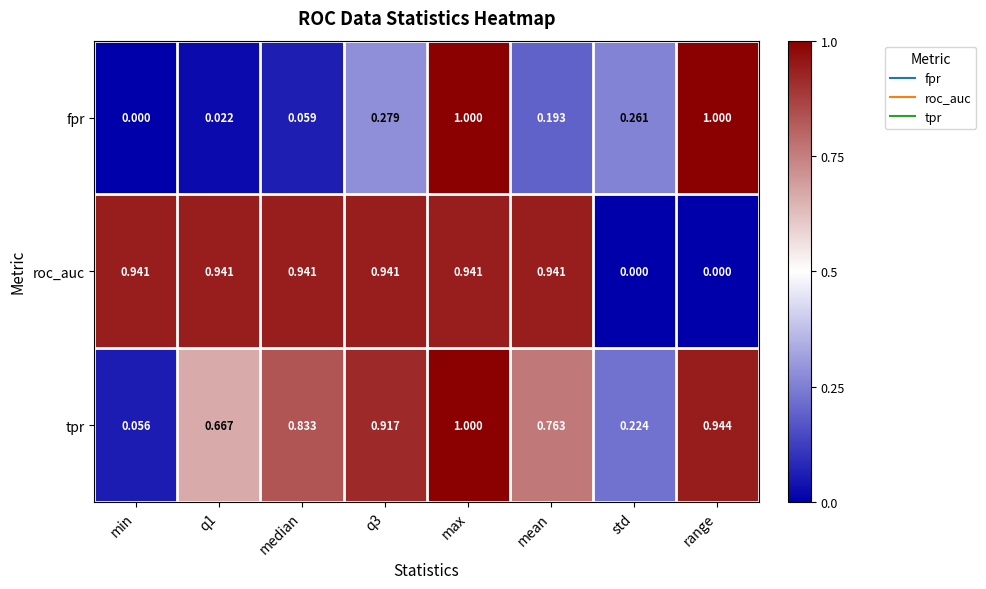

Which series has the largest range (max minus min)?

fpr